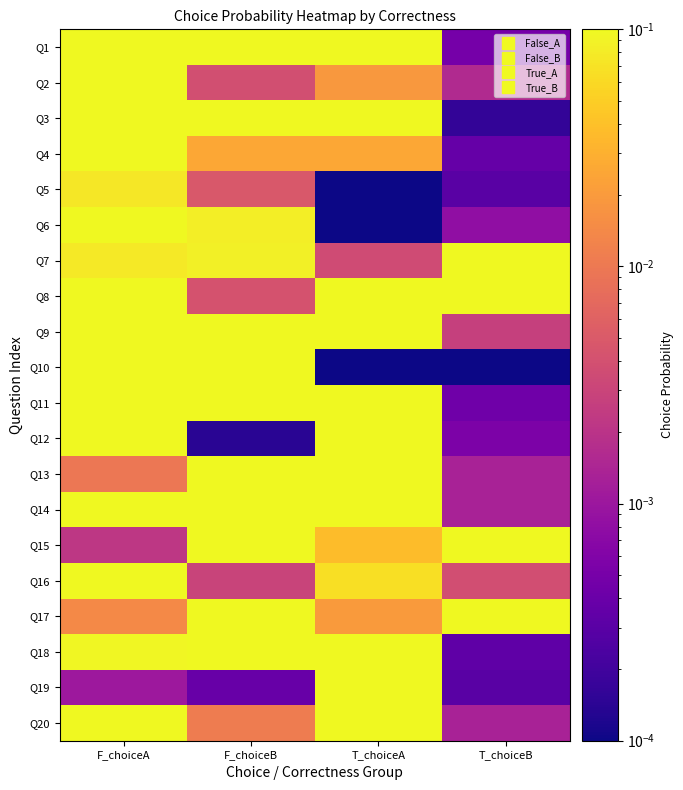

How many distinct data groups are displayed?

20